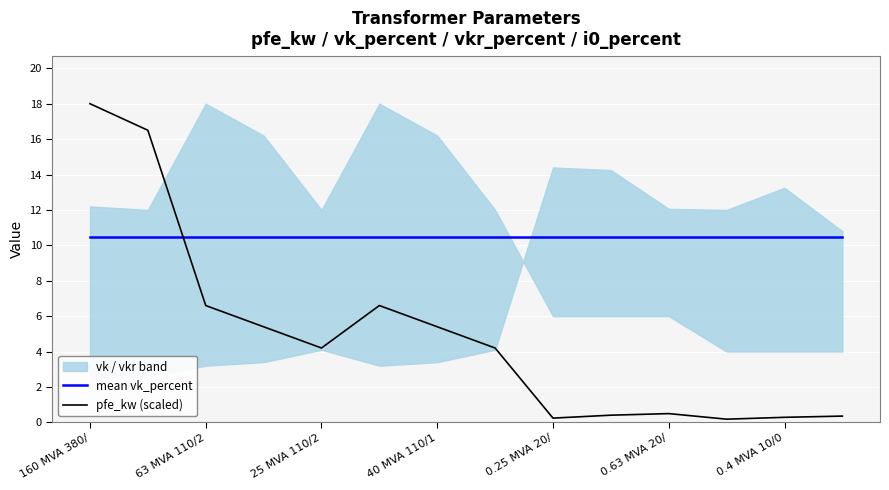

What is the label of the 1st point from the left?

160 MVA 380/